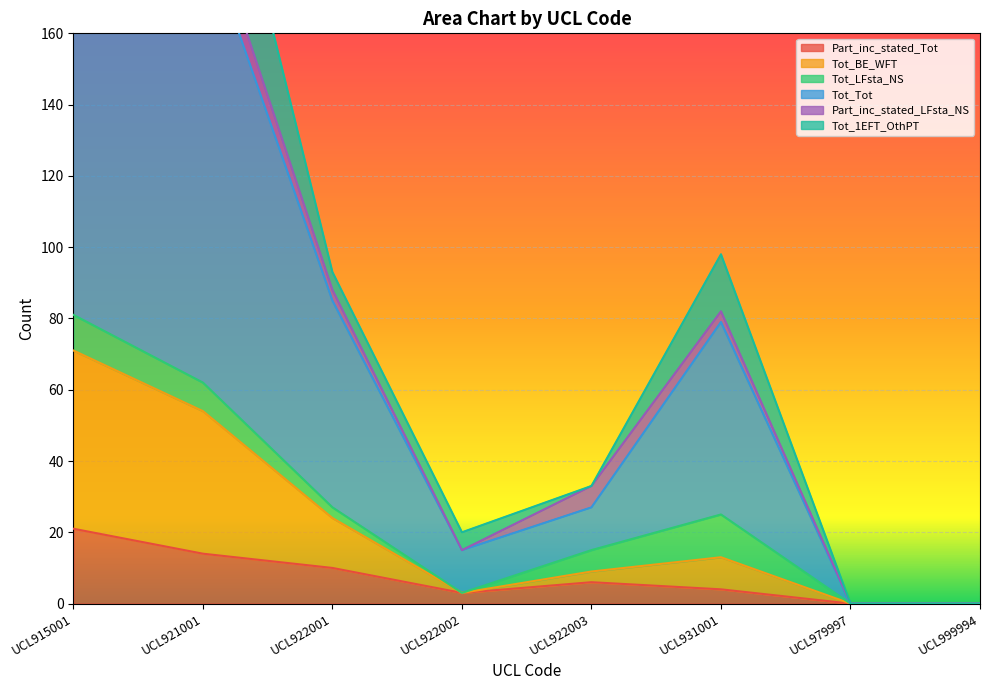

The Part_inc_stated_Tot series shows 4 at UCL931001. True or false?

True